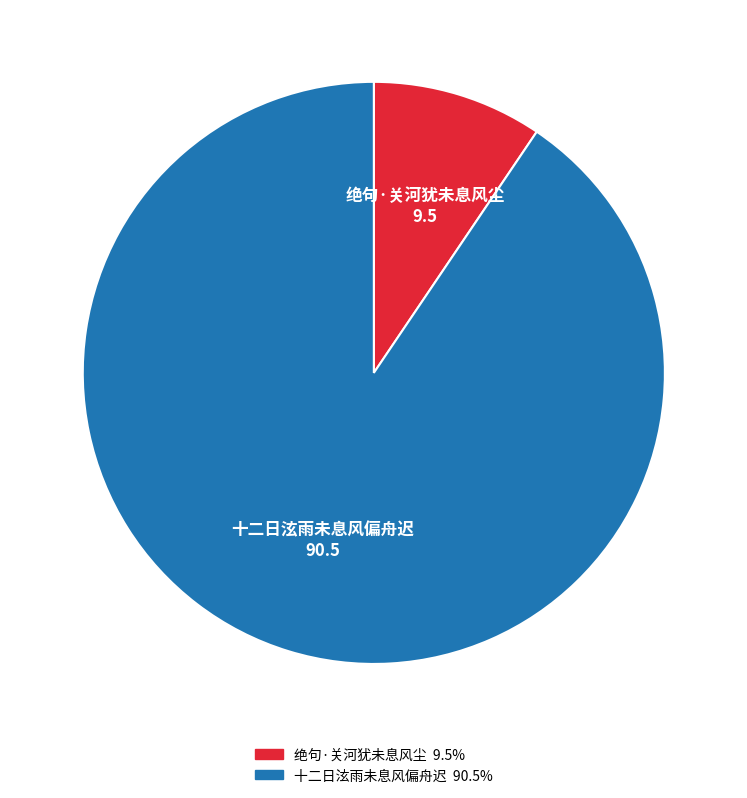

Rank the categories by value from highest to lowest.

十二日泫雨未息风偏舟迟, 绝句·关河犹未息风尘